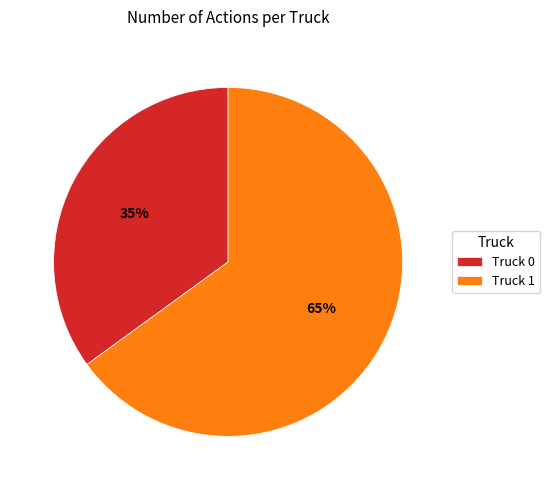

Rank the categories by value from highest to lowest.

Truck 1, Truck 0